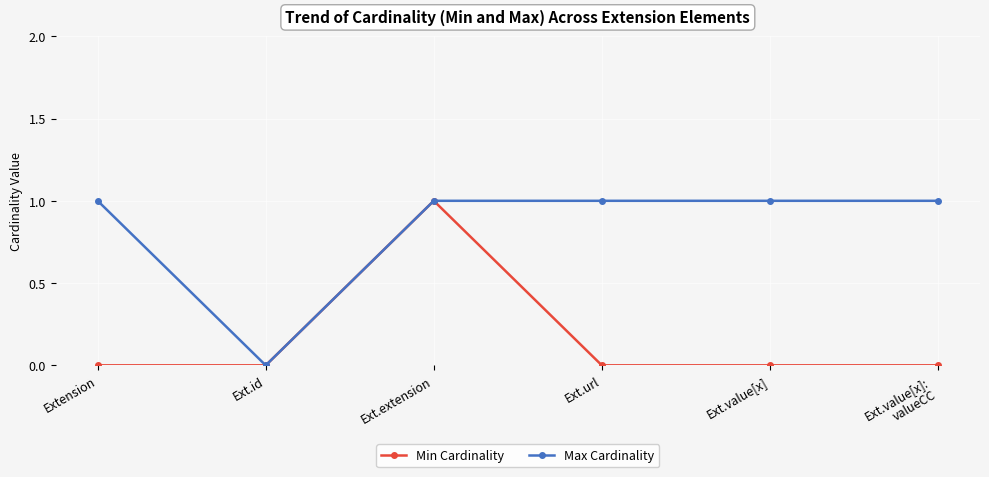

How many lines are shown in the chart?

2